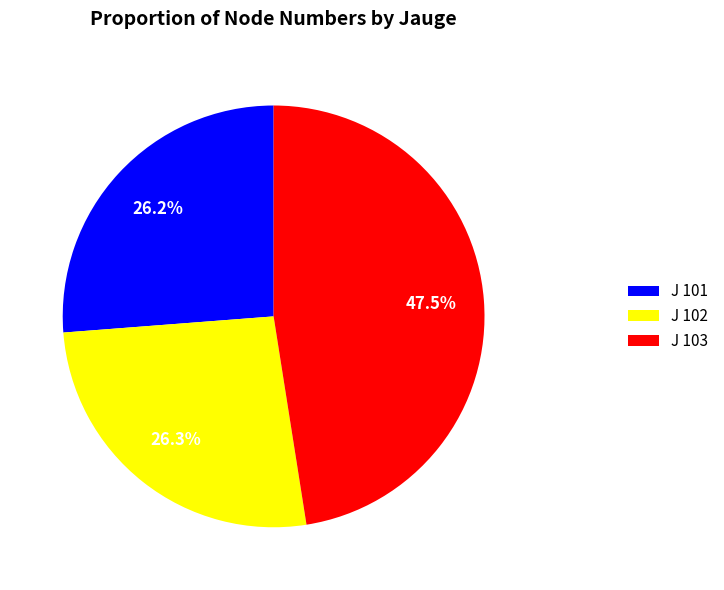

What percentage do J 103 and J 102 together represent?

73.8%